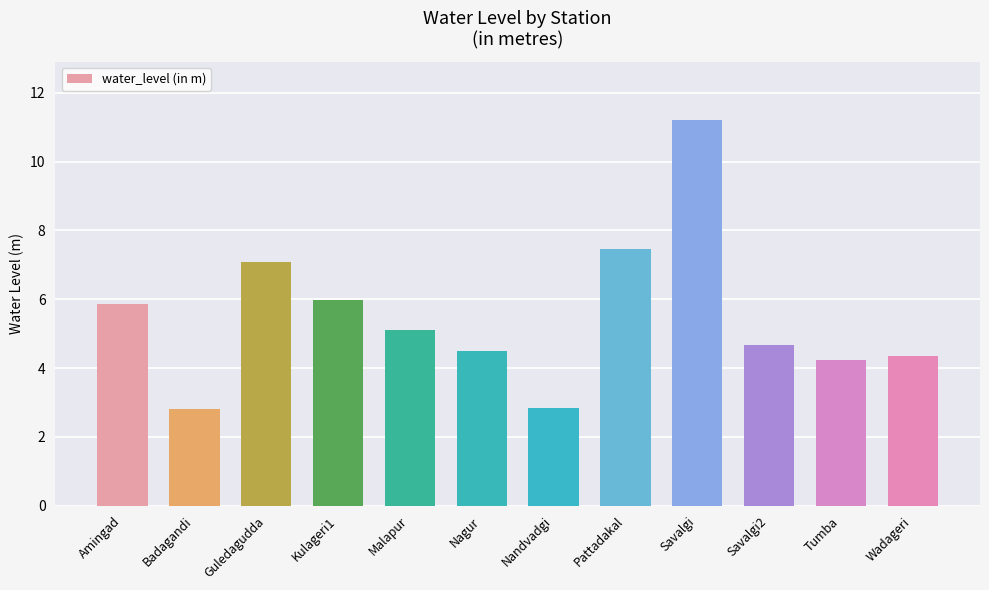

The value at Amingad is 3.3. True or false?

False